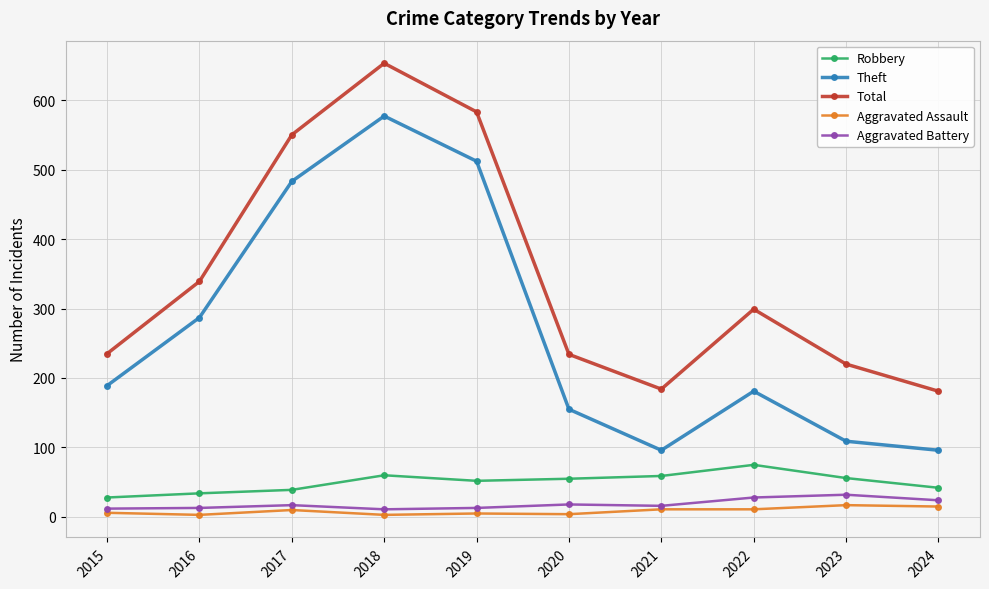

Which series has the largest total across all categories?

Total